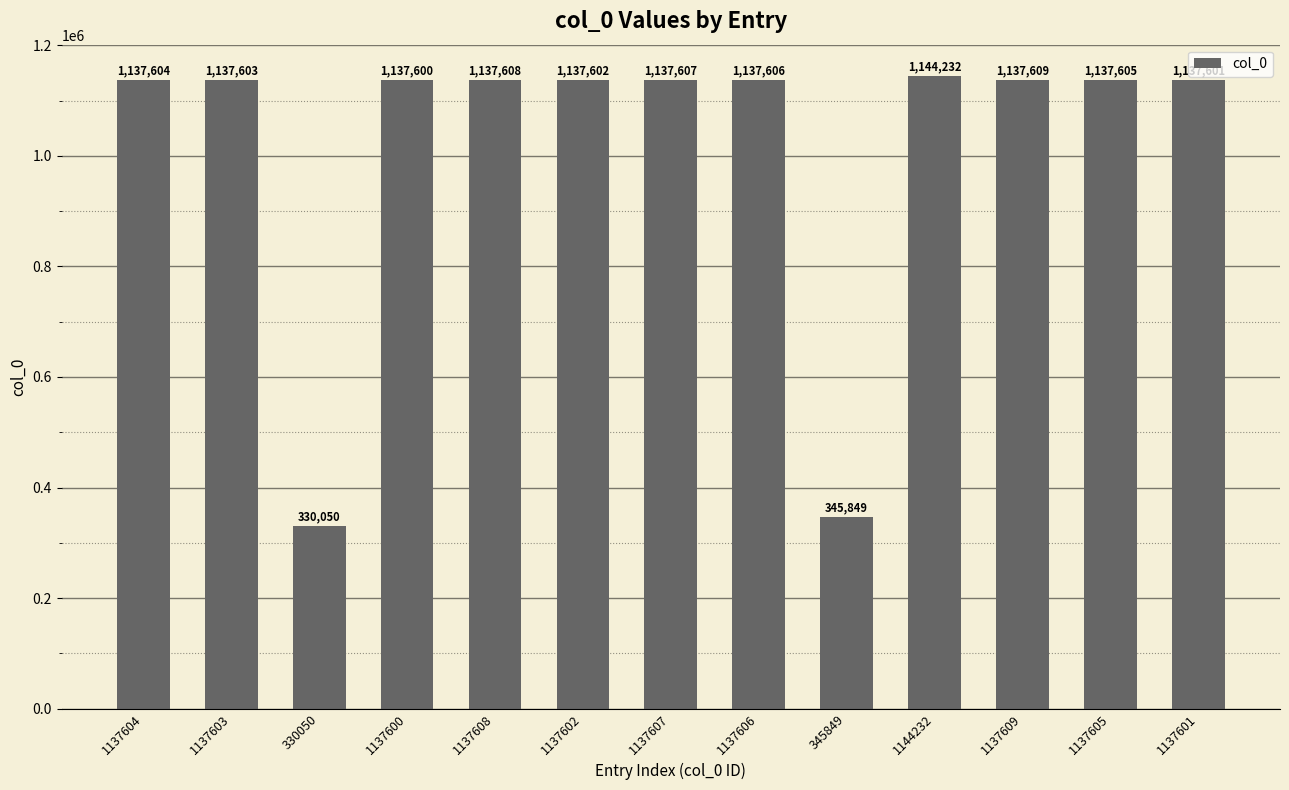

Count the number of data series in this chart.

1